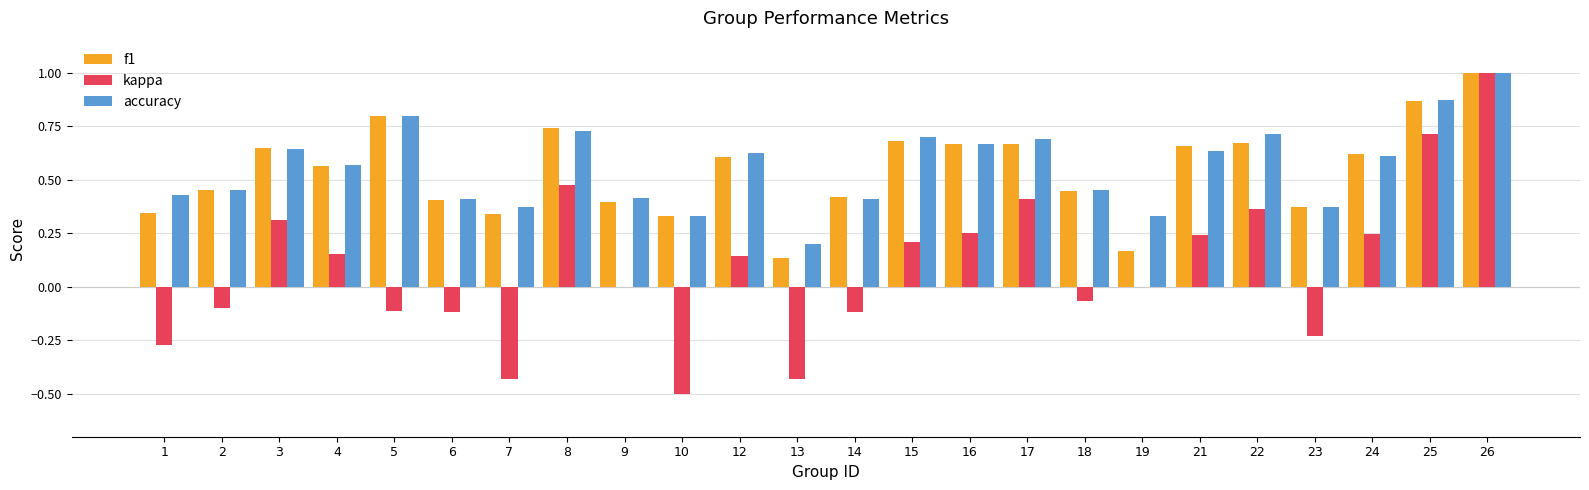

What is the sum of all accuracy values?

13.5